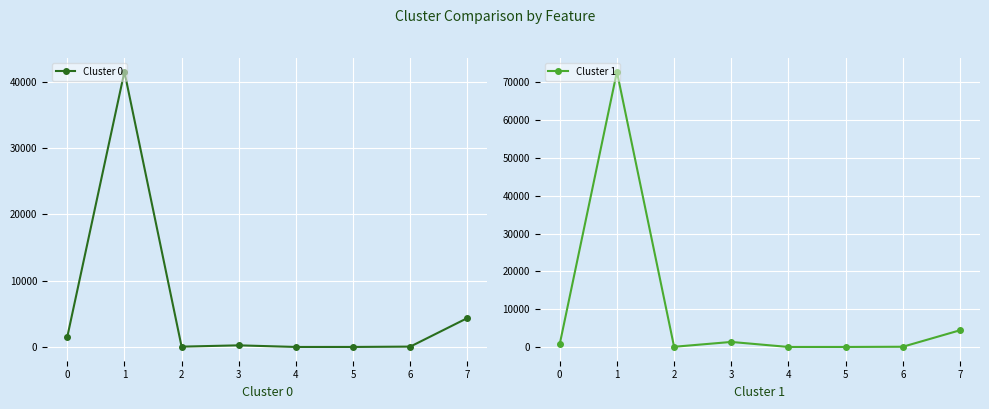

Does the chart display data point markers on the line(s)?

Yes